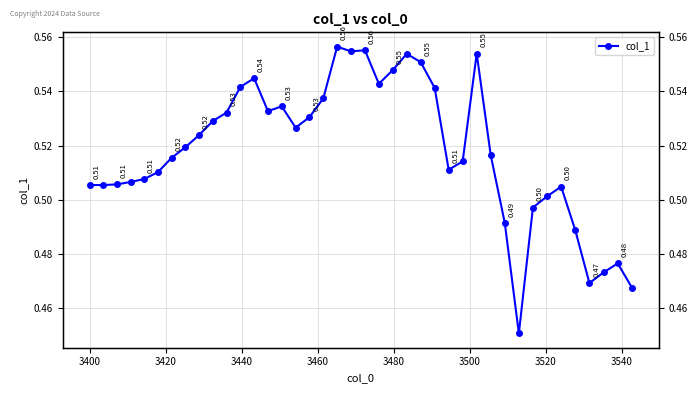

True or false: the data shows 0.8 at 34.

False